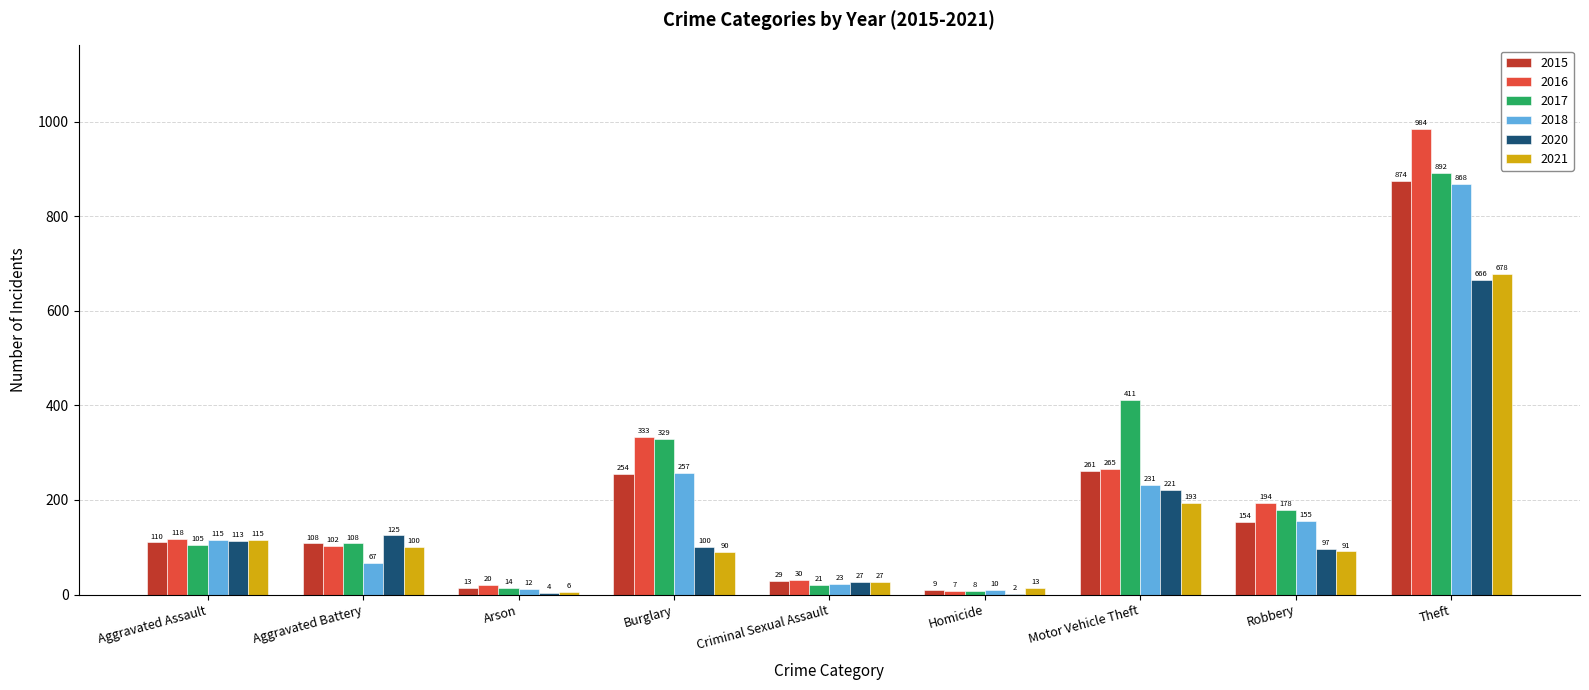

Which series has the largest range (max minus min)?

2016